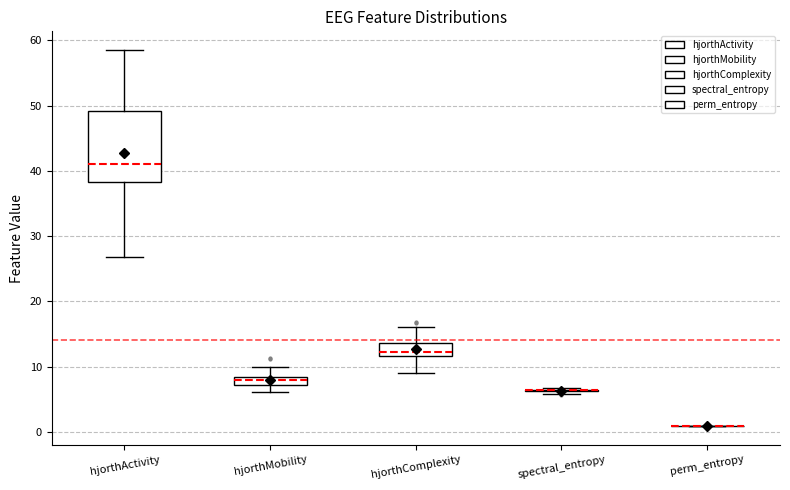

Which box is the tallest, from its lower edge to its upper edge?

hjorthActivity